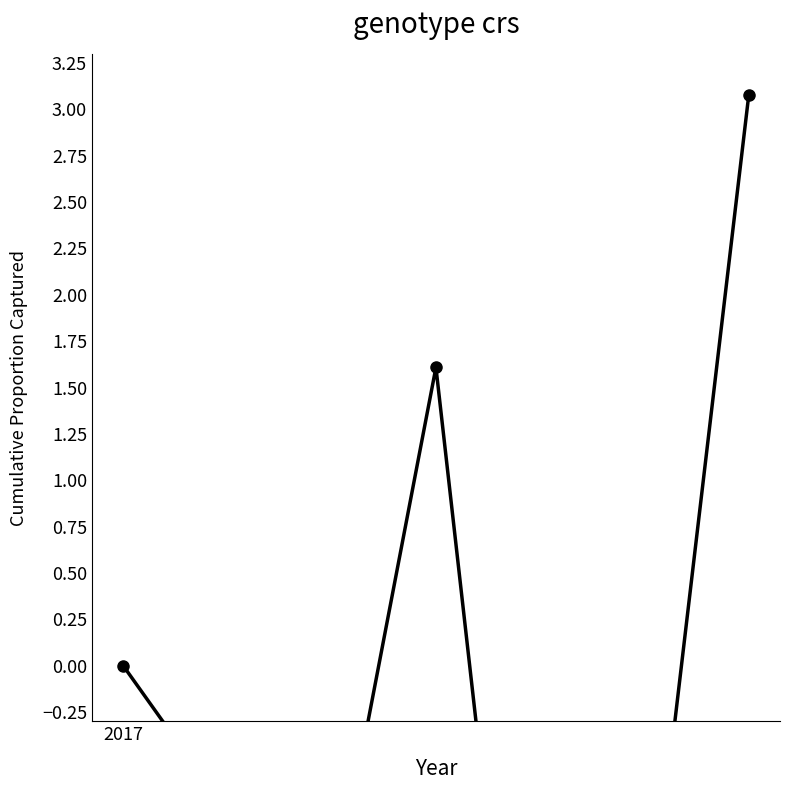

Reading left to right, transcribe all the data shown in this chart.

0.0	-0.6	-0.5	-0.6	1.6	-2.1	-1.6	-0.5	3.1